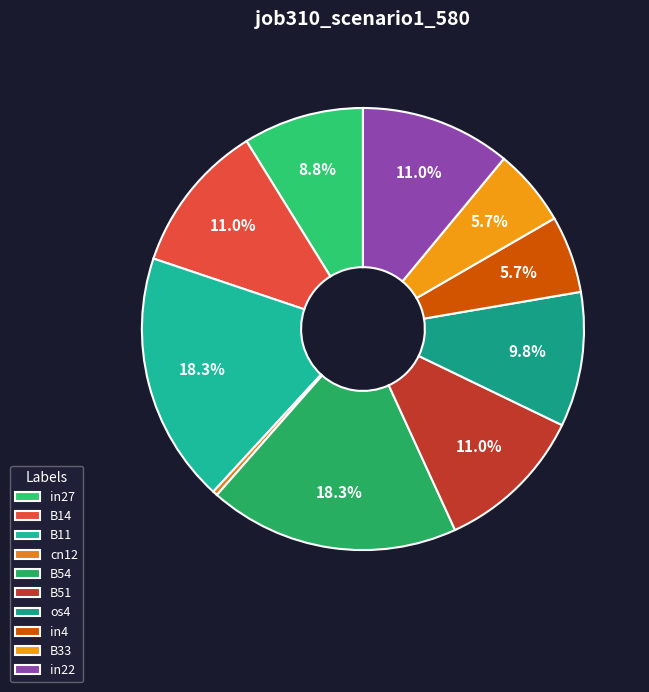

What is the largest slice in the pie chart?

B11